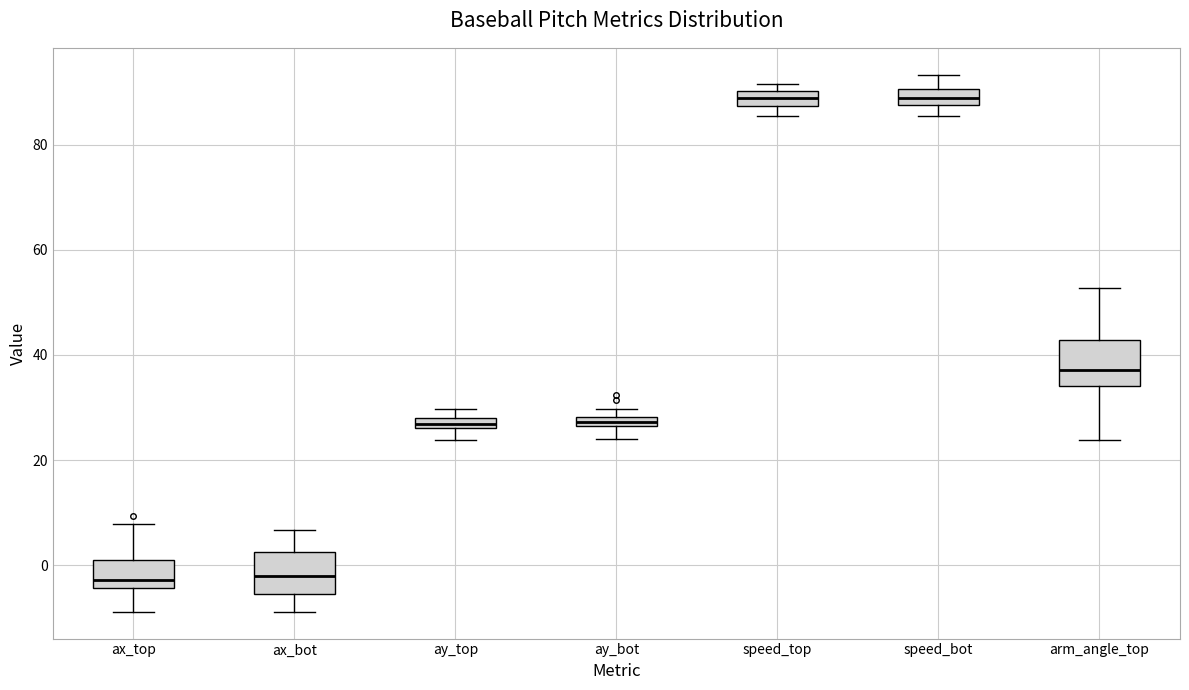

Where is the upper edge of the box for ay_bot on the y-axis? The values are not printed on the chart, so give them approximately, as read against the axis.

28